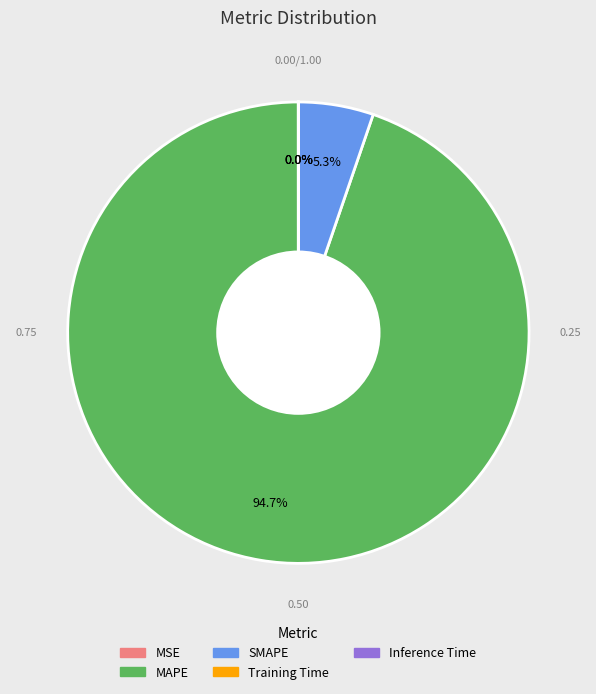

To the nearest percent, what is the average slice percentage?

20%